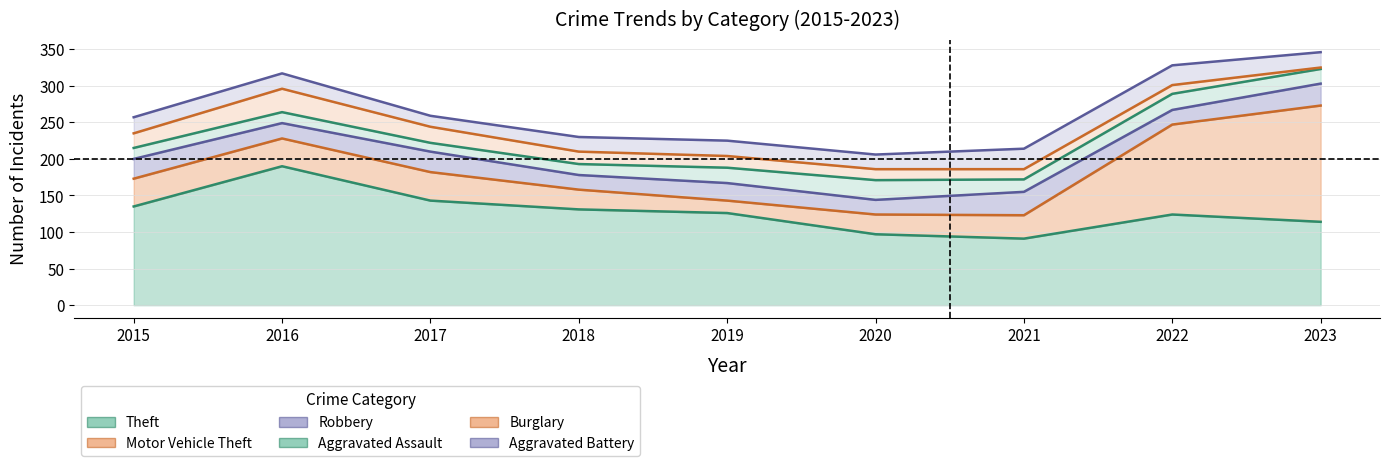

What is the sum of the Aggravated Assault values at 2018 and 2021?

32